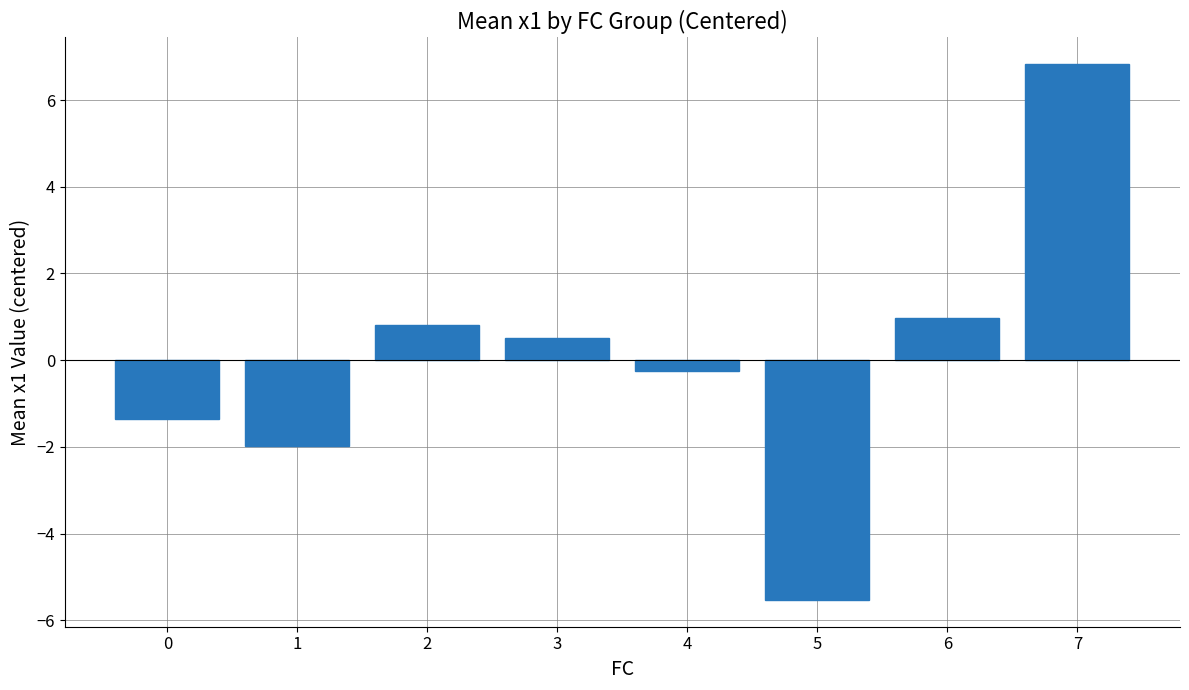

Which category has the lowest value across all series?

5